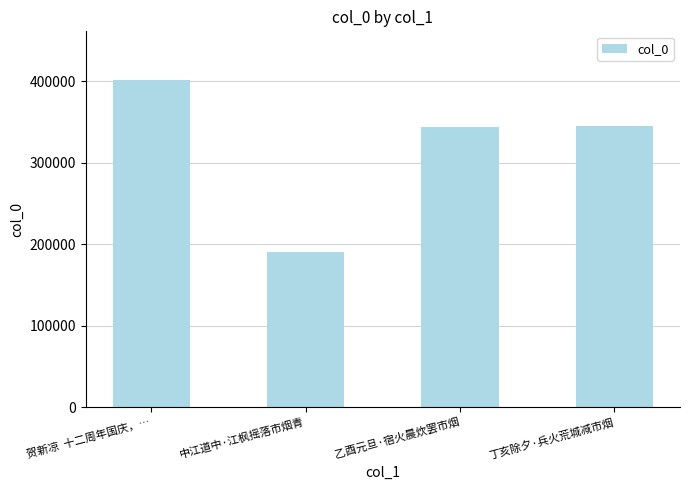

At which label does the data first exceed 344682?

贺新凉  十二周年国庆，…